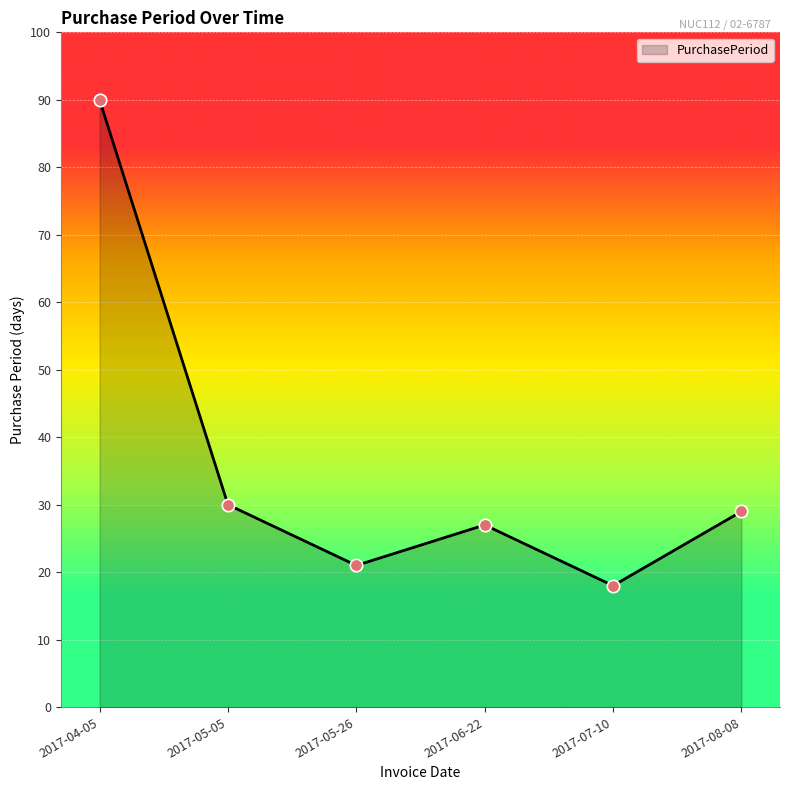

What is the ratio of the value at 2017-04-05 to the value at 2017-05-05?

3.0